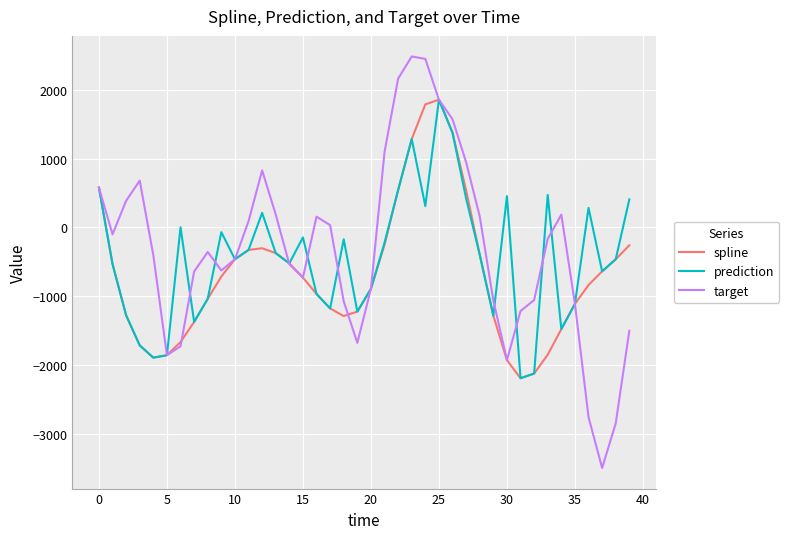

What is the highest value of the target series?

2483.5